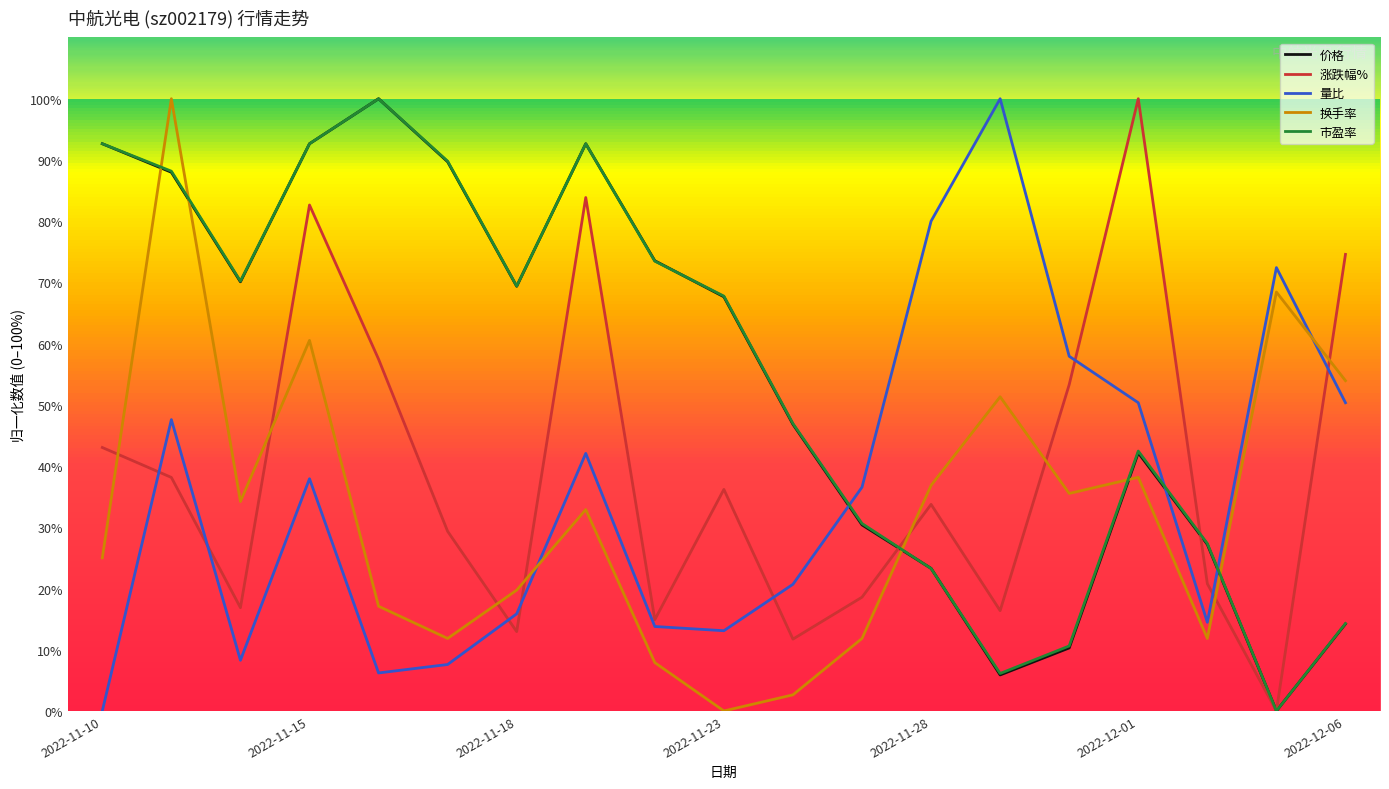

Which series has the largest total across all categories?

市盈率